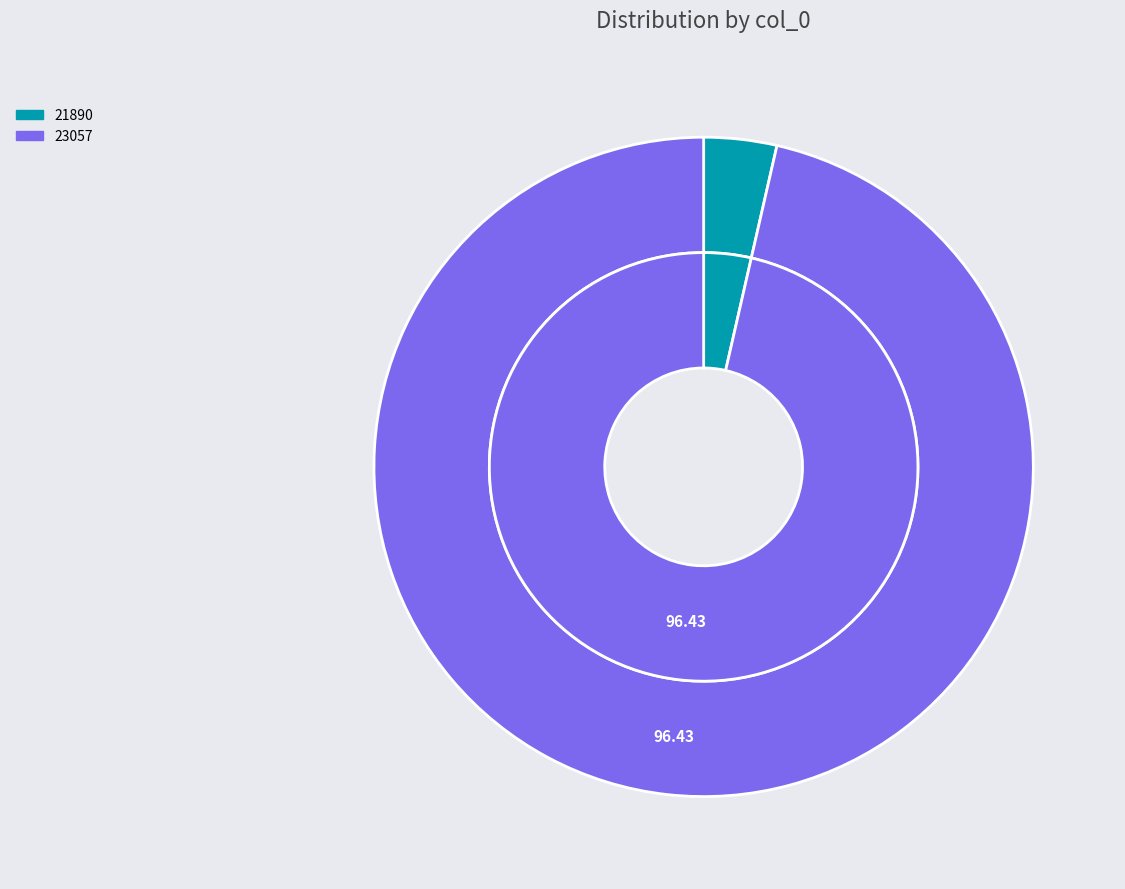

Is it true that 23057 is 99% of the pie?

False